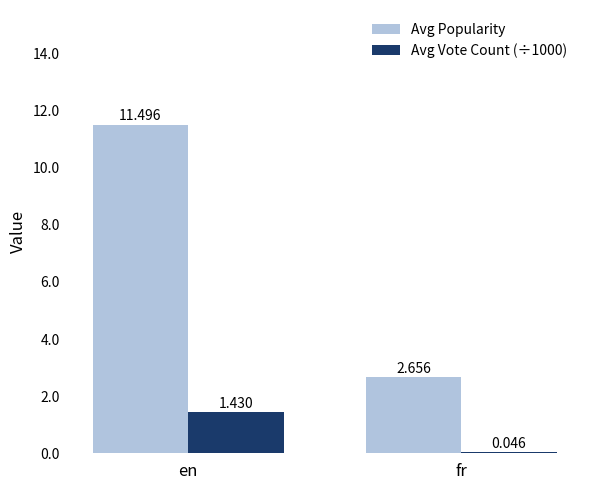

Count the number of categories in the chart.

2